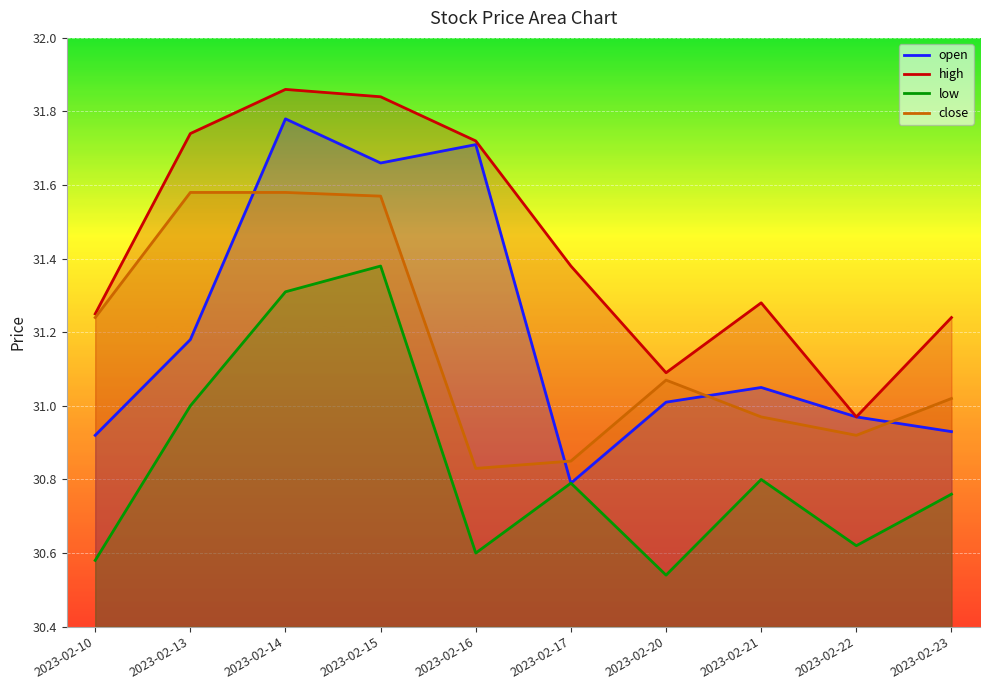

Where is the first local minimum for close?

2023-02-16